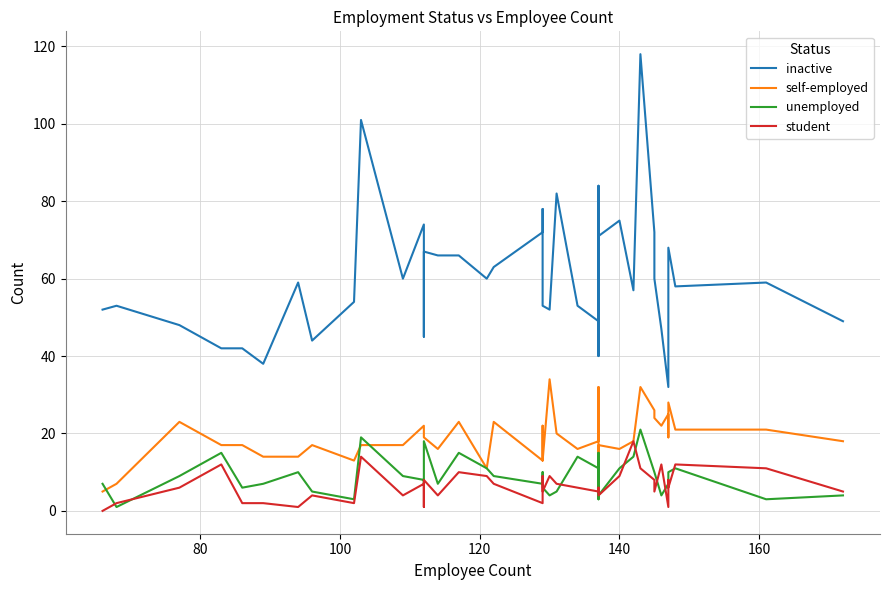

What is the average value of the unemployed series?

9